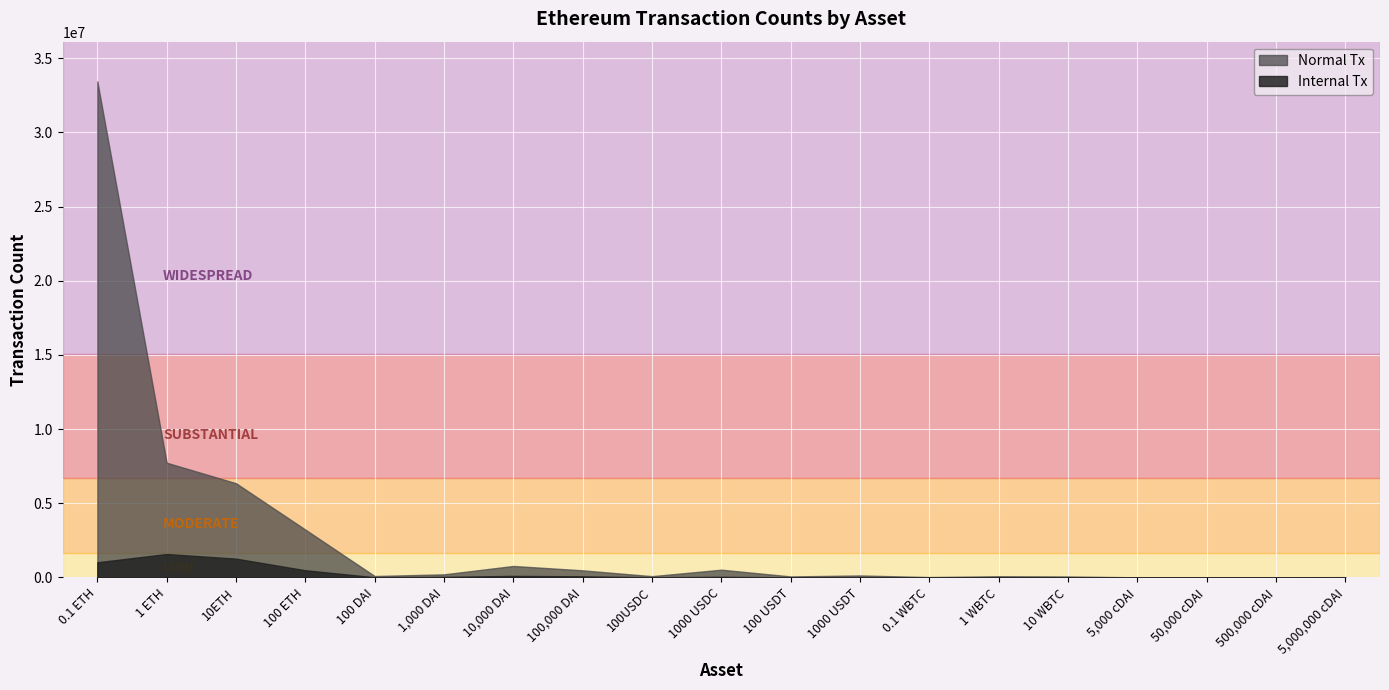

True or false: Normal Tx and Internal Tx cross at least once.

False